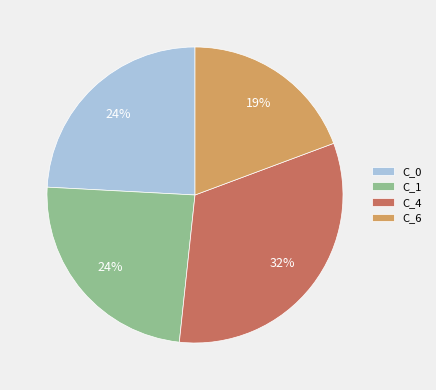

How many slices are in this pie chart?

4